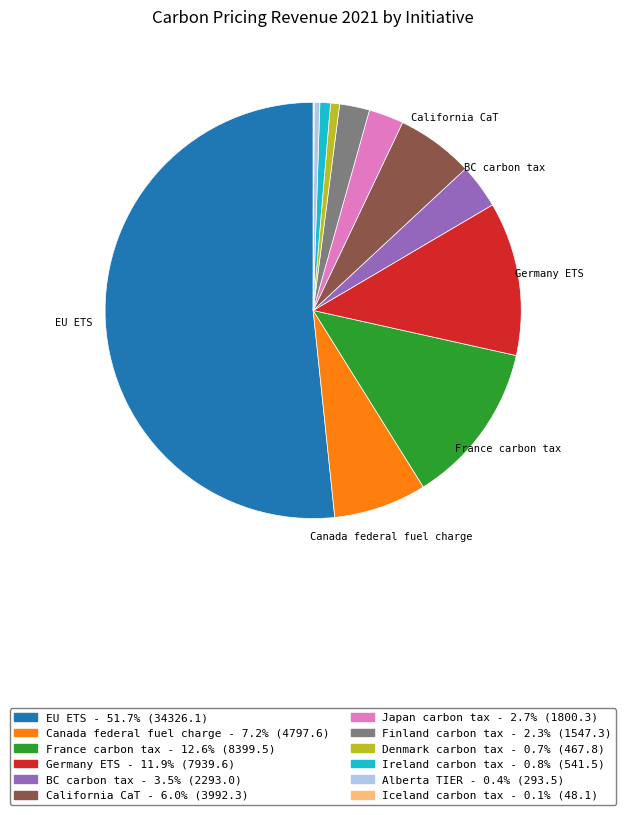

Which has a higher value, Japan carbon tax or Canada federal fuel charge?

Canada federal fuel charge